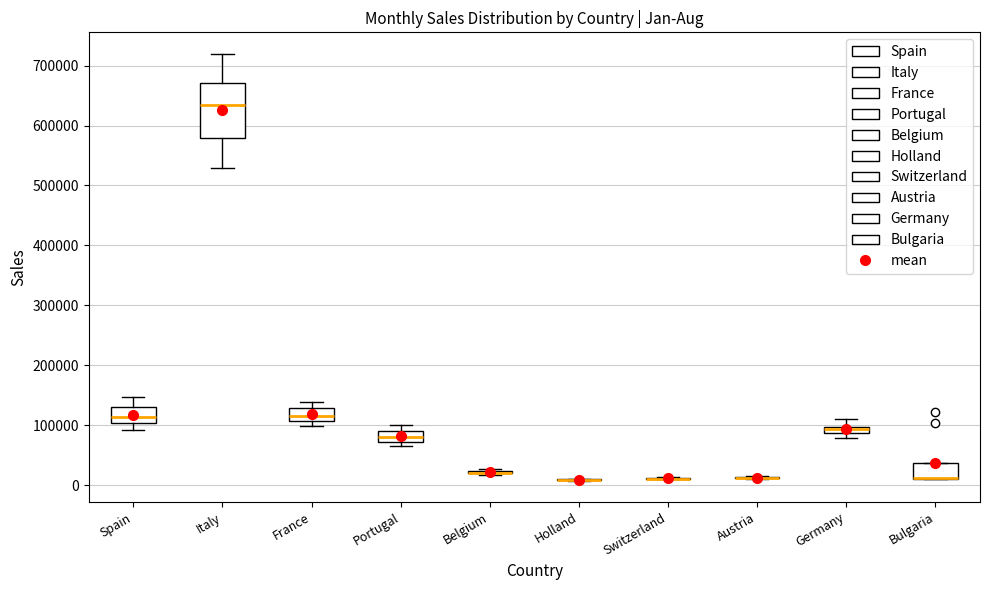

Where is the lower edge of the box for France on the y-axis? The values are not printed on the chart, so give them approximately, as read against the axis.

110000